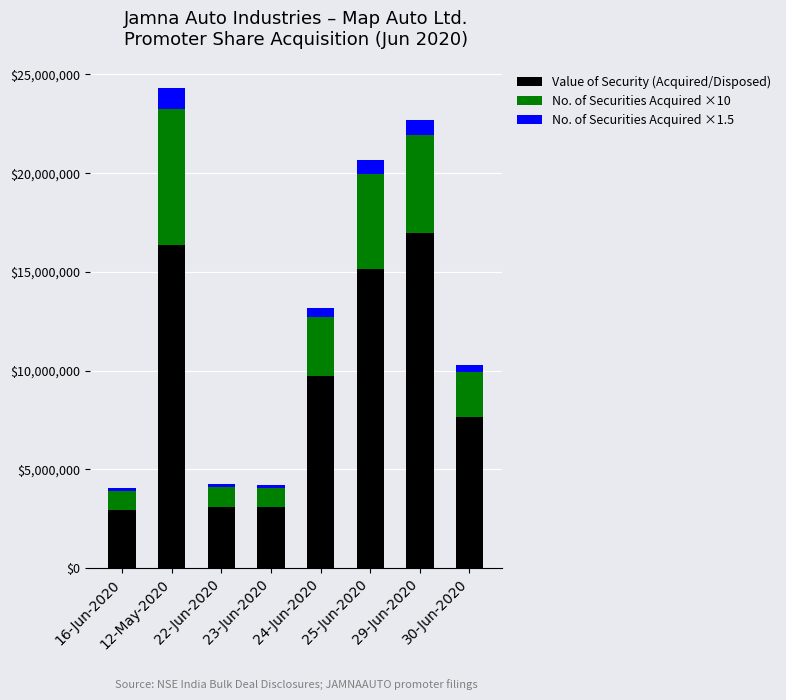

The value of Value of Security (Acquired/Disposed) at 24-Jun-2020 is 9719526.0. True or false?

True